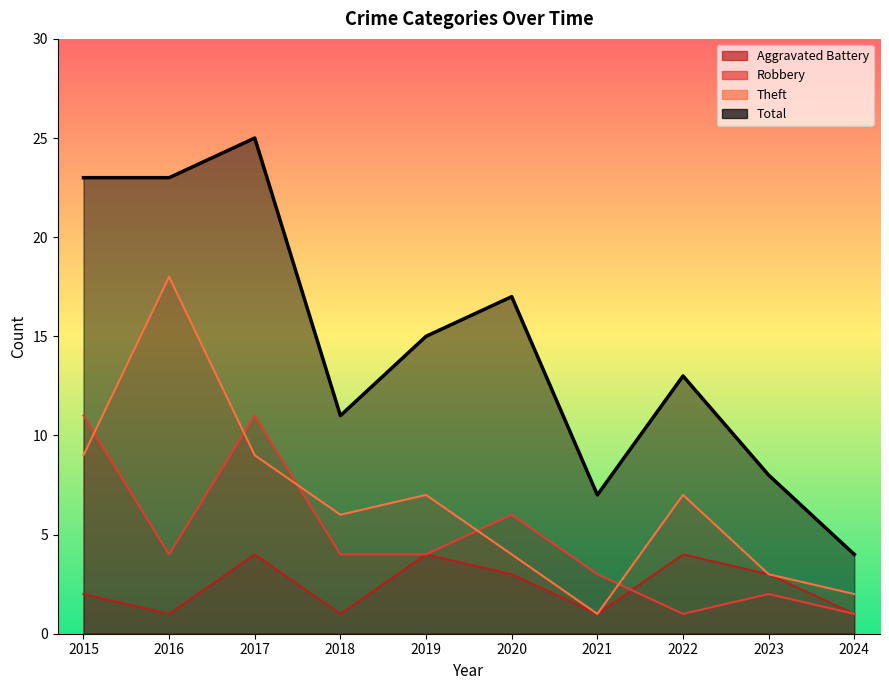

At which category is the sum across all series the highest?

2017